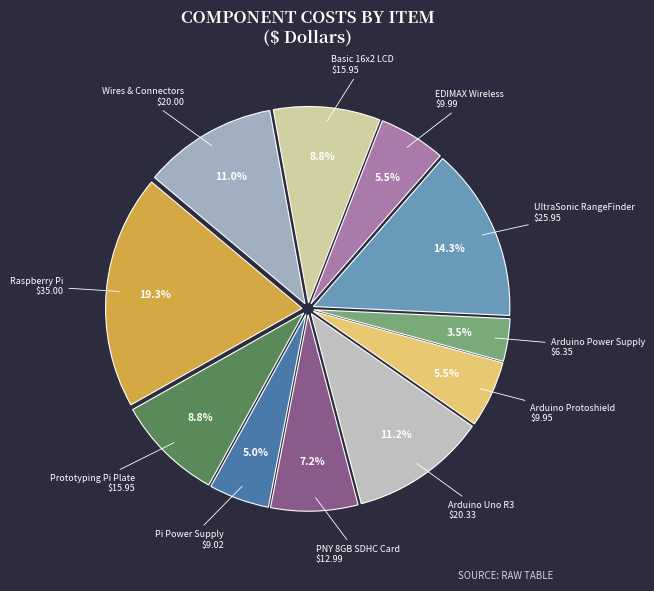

How many slices are in this pie chart?

11